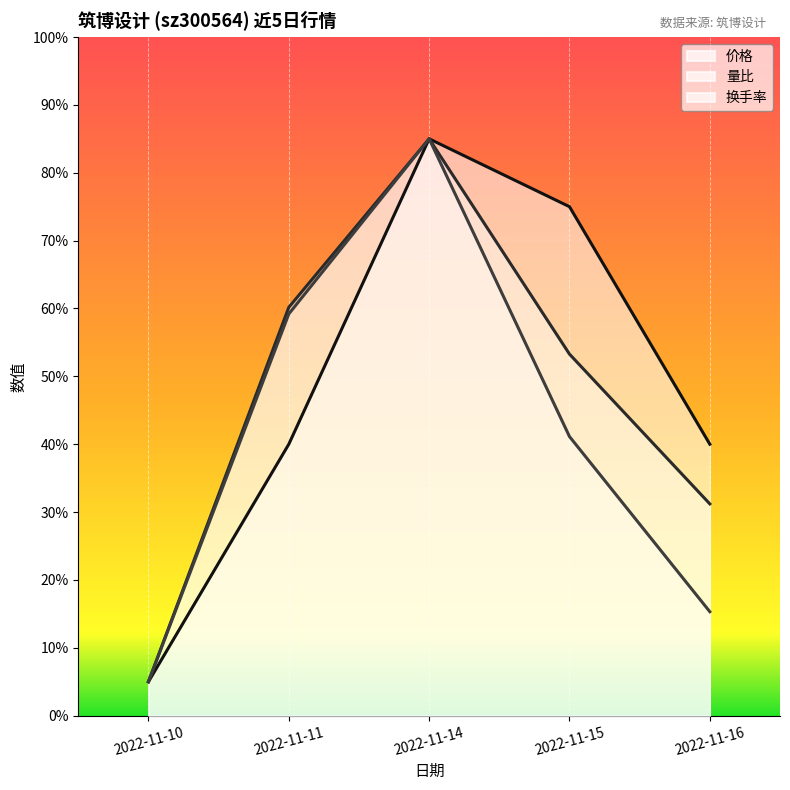

What is the sum of all 换手率 values?

205.6